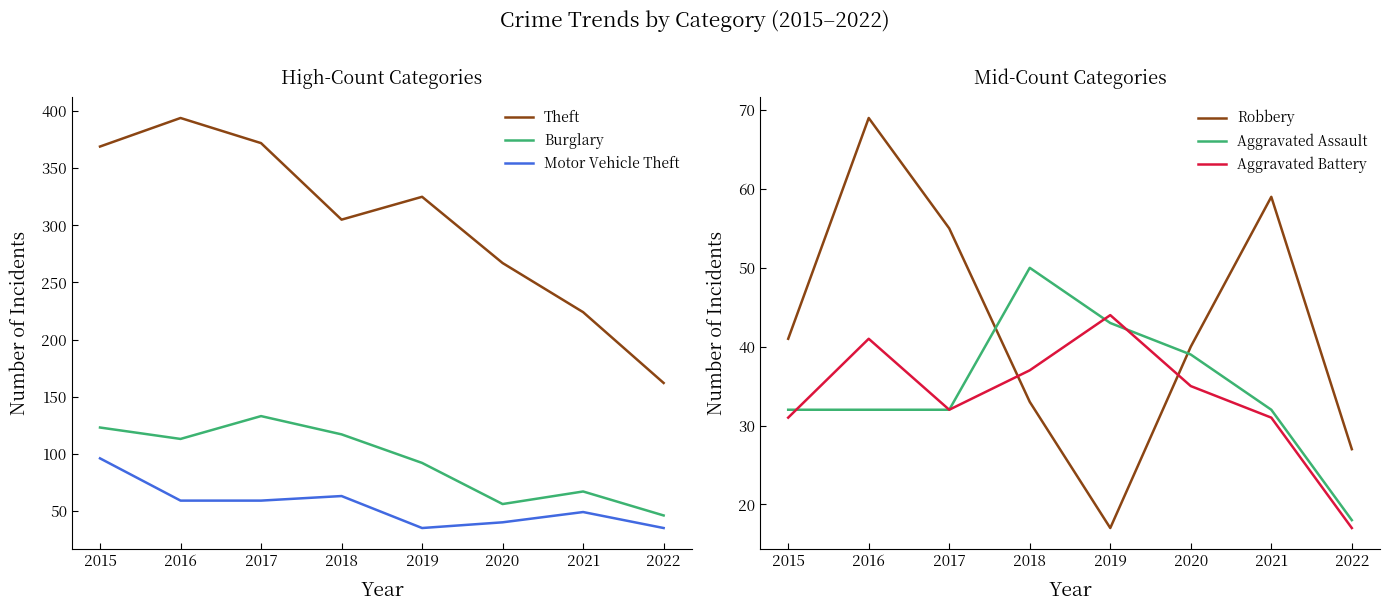

Which has a higher value, 2021 or 2015?

2015